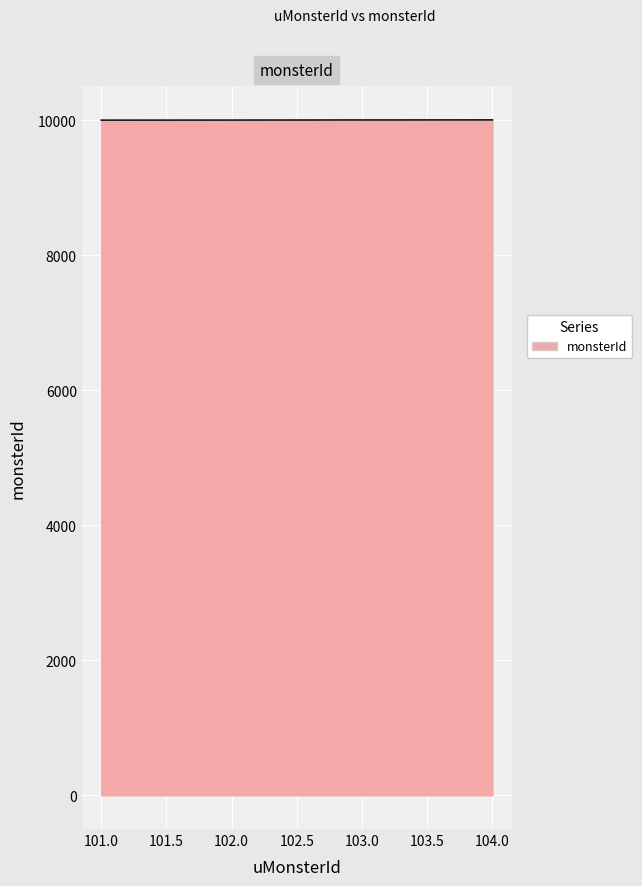

How many distinct data groups are displayed?

1